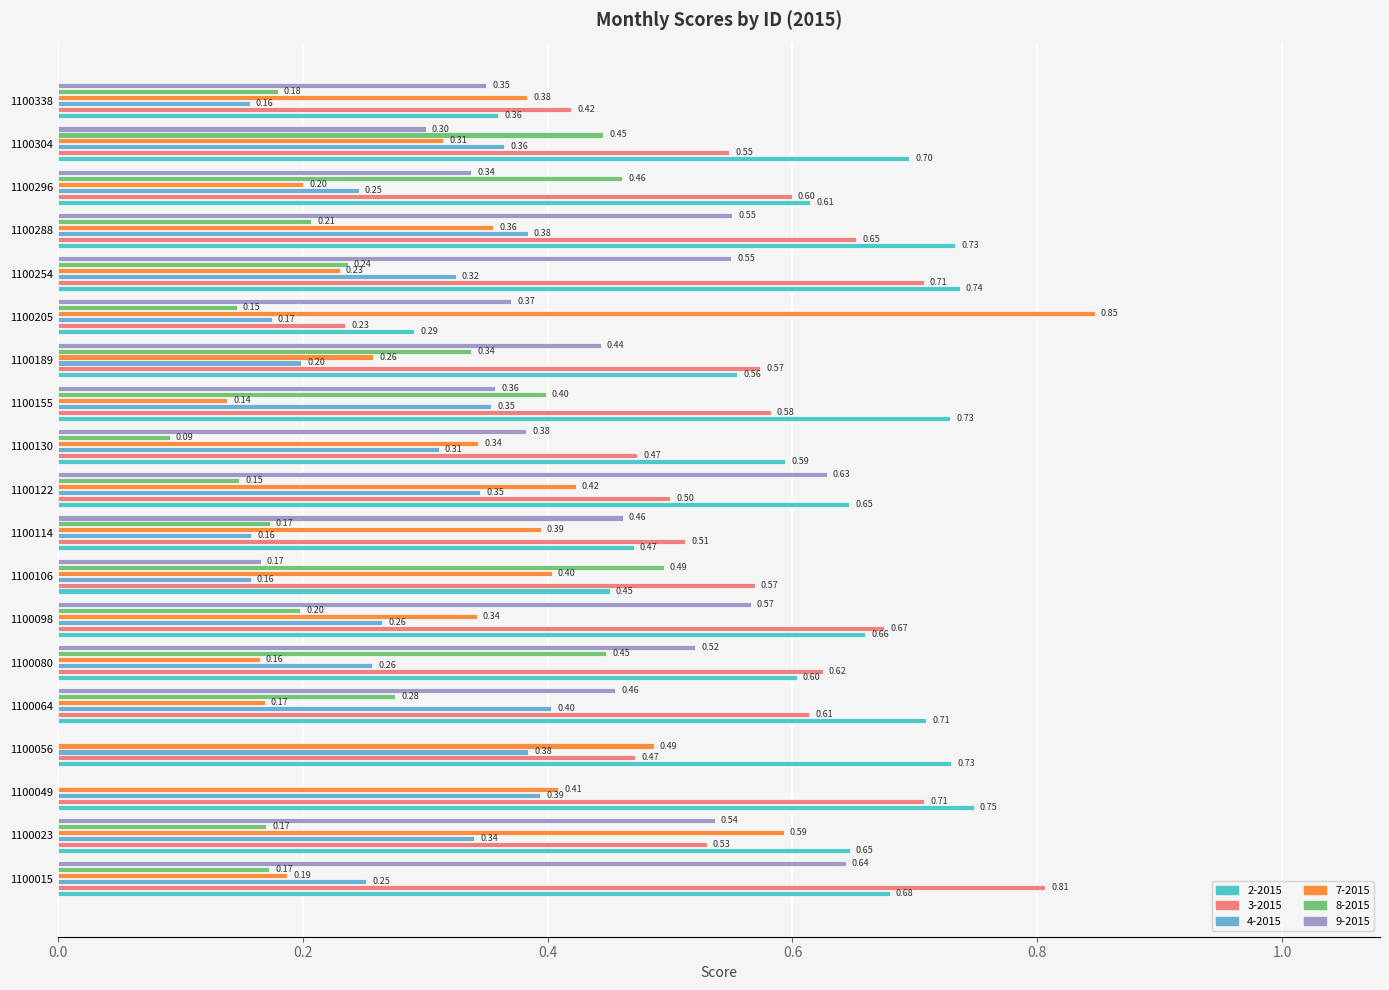

What is the total value across all series at 1100106?

2.2